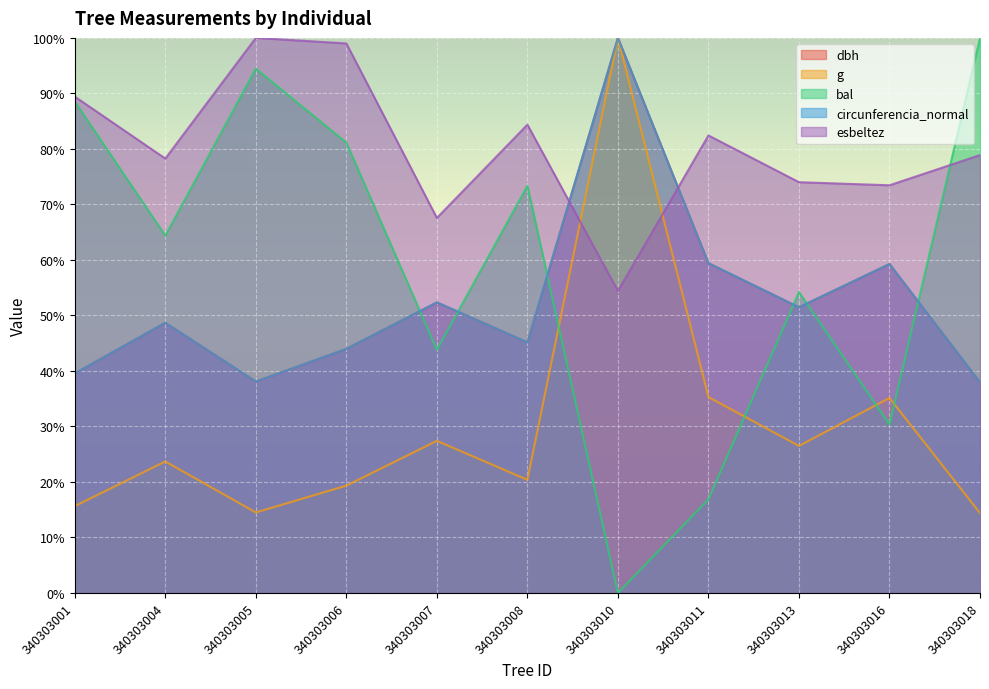

True or false: dbh and g cross at least once.

False